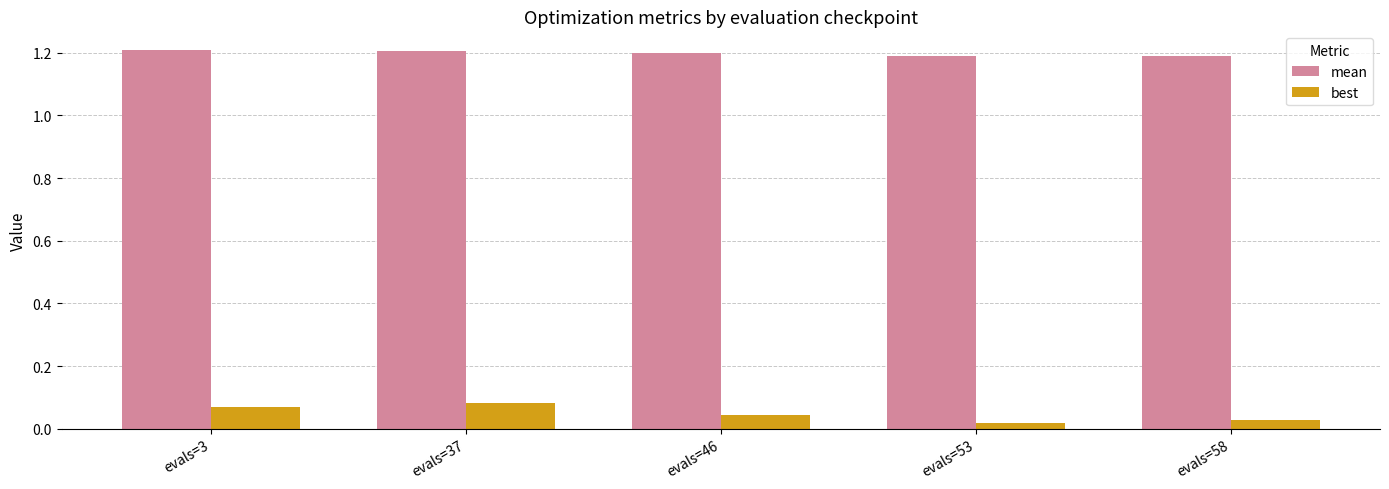

True or false: mean has a value of 1.6 at evals=53.

False